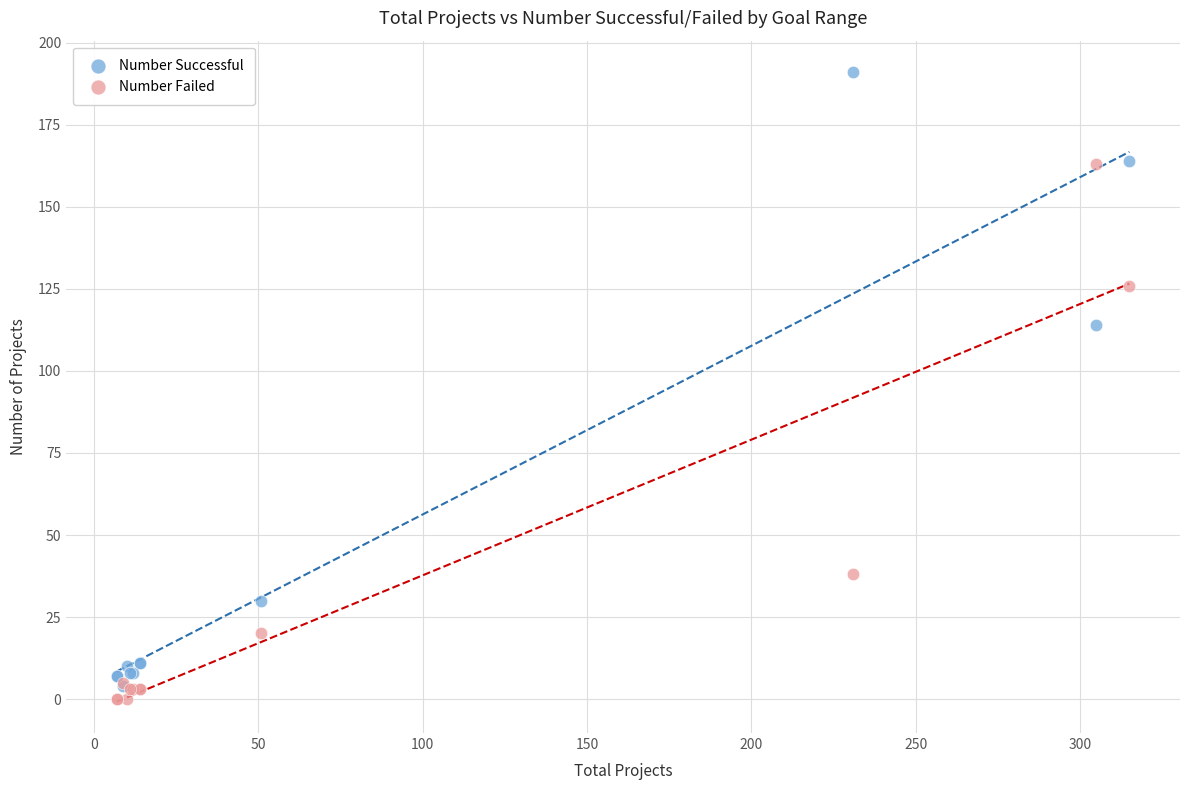

Which series reaches the maximum Y coordinate?

Number Successful